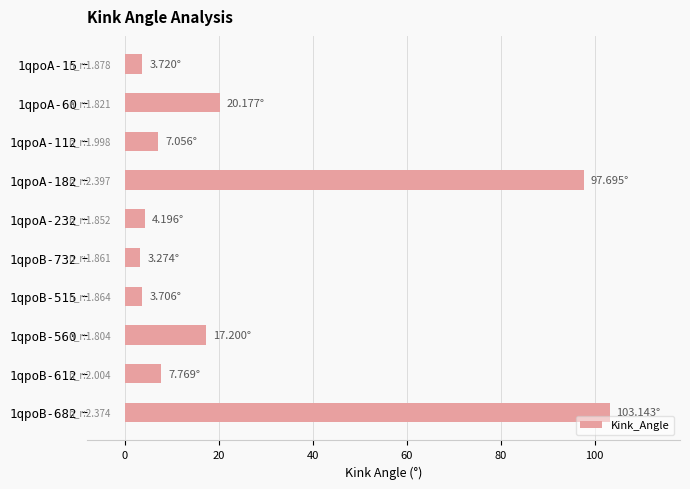

Which has a higher value, 1qpoA-112 or 1qpoA-15?

1qpoA-112